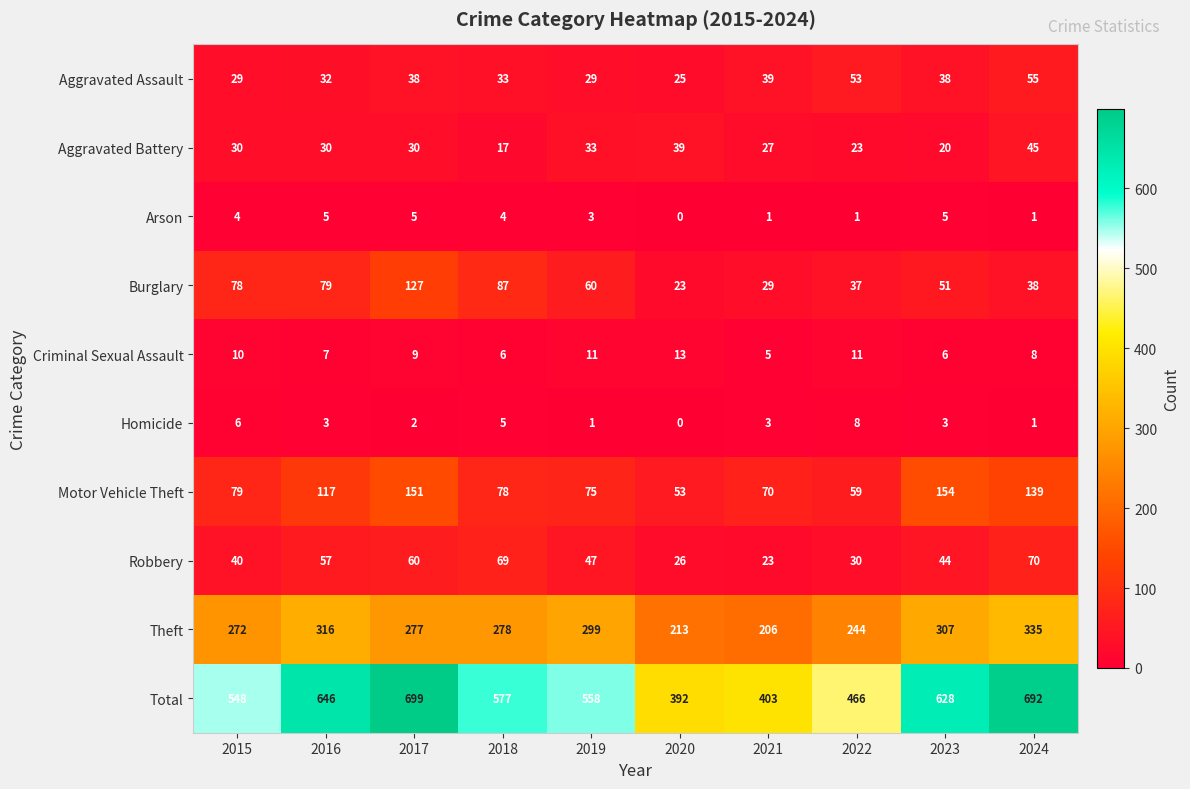

What is the difference between the maximum and minimum values in the Theft series?

129